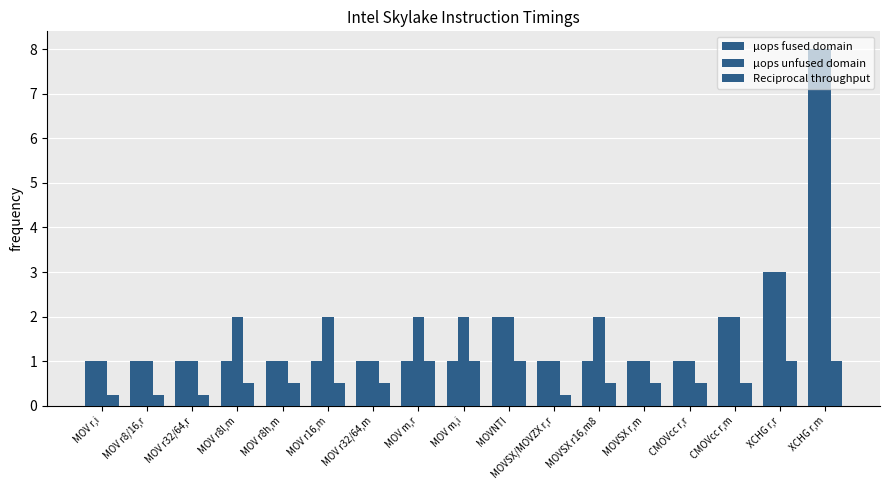

The value of µops unfused domain at MOV r32/64,r is 1.0. True or false?

True